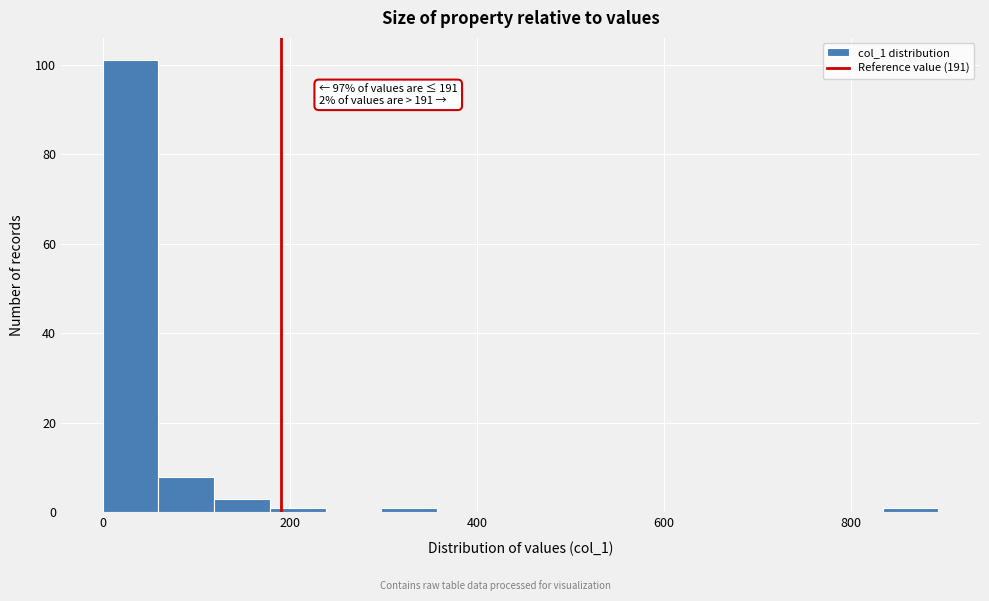

Around what value on the x-axis is the tallest bar? Give the approximate position of its centre, as read against the axis.

20